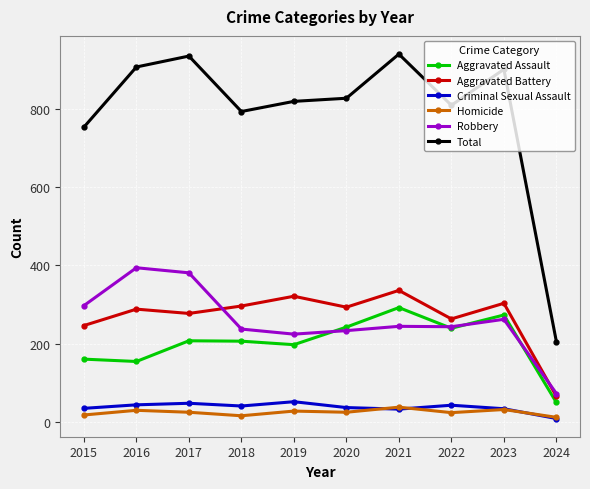

Which category has the highest value in the Aggravated Battery series?

2021